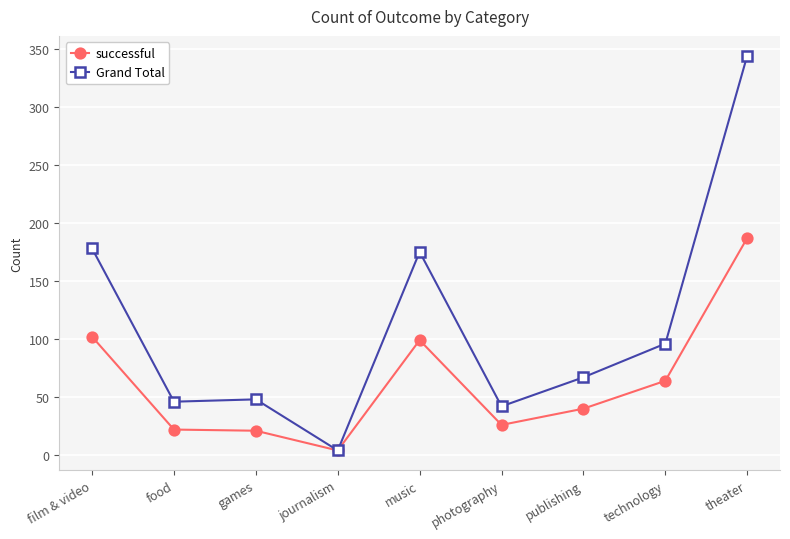

What is the greatest value displayed?

344